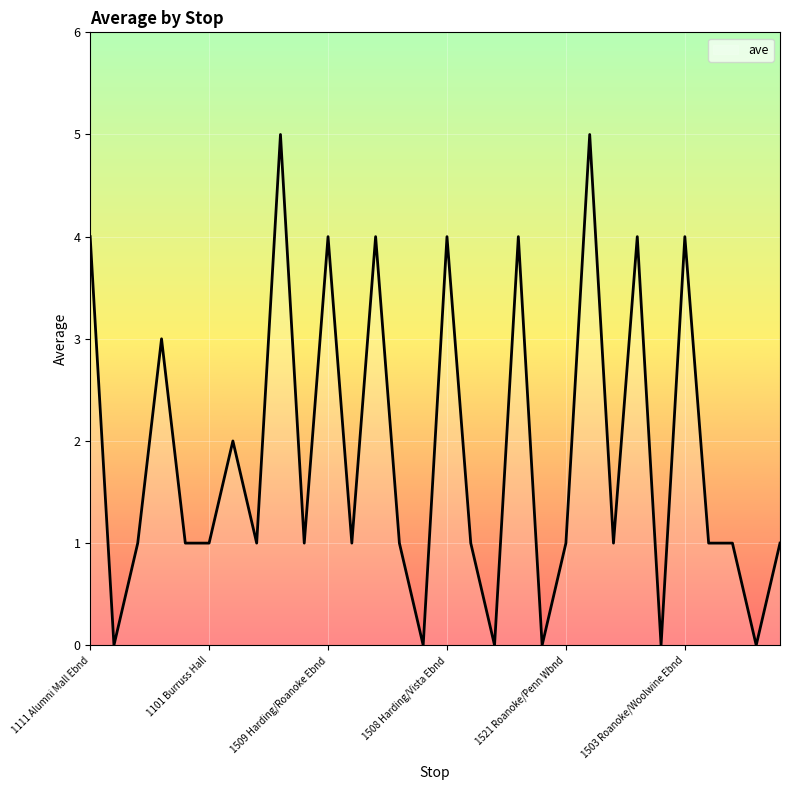

What is the difference between the maximum and minimum values?

5